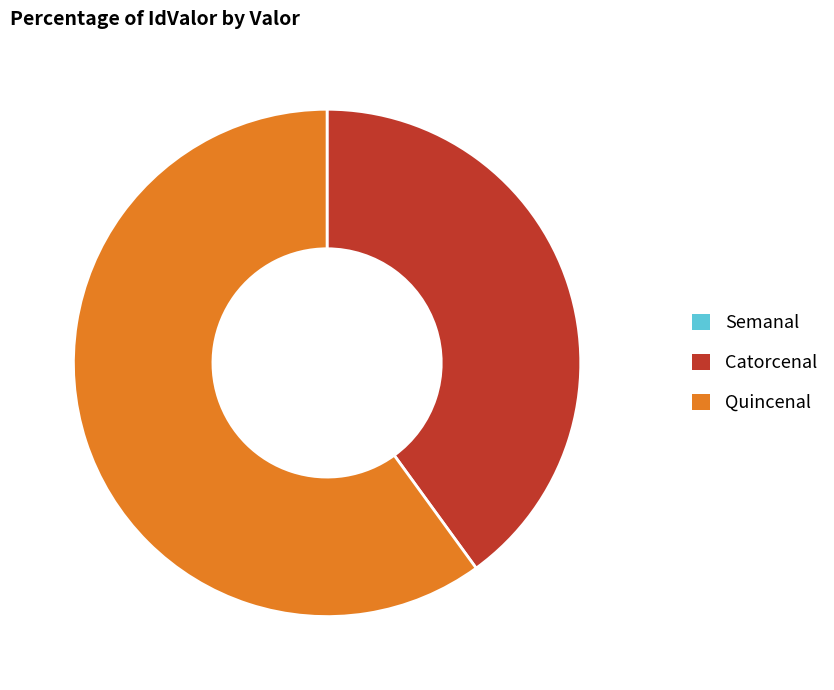

Which has a higher value, Quincenal or Catorcenal?

Quincenal